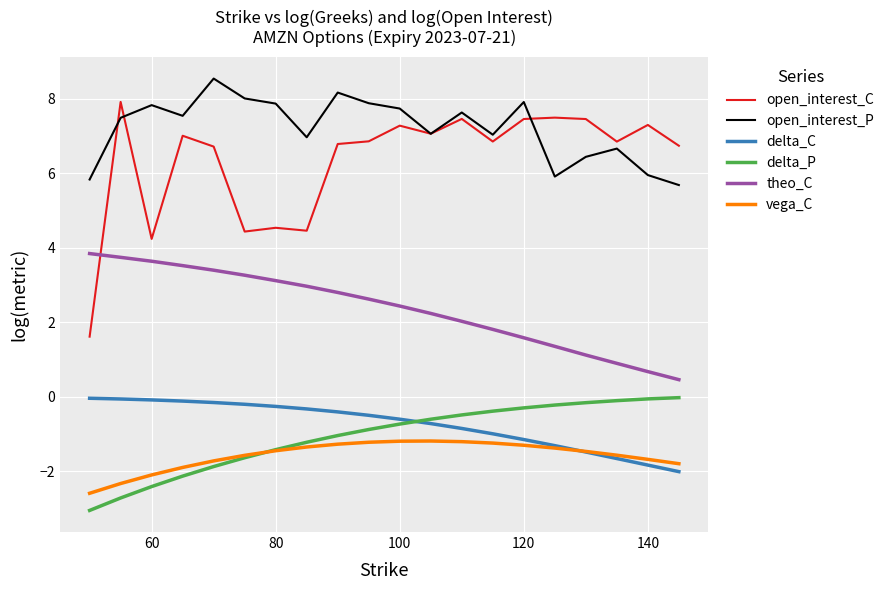

Which series has the largest total across all categories?

open_interest_P